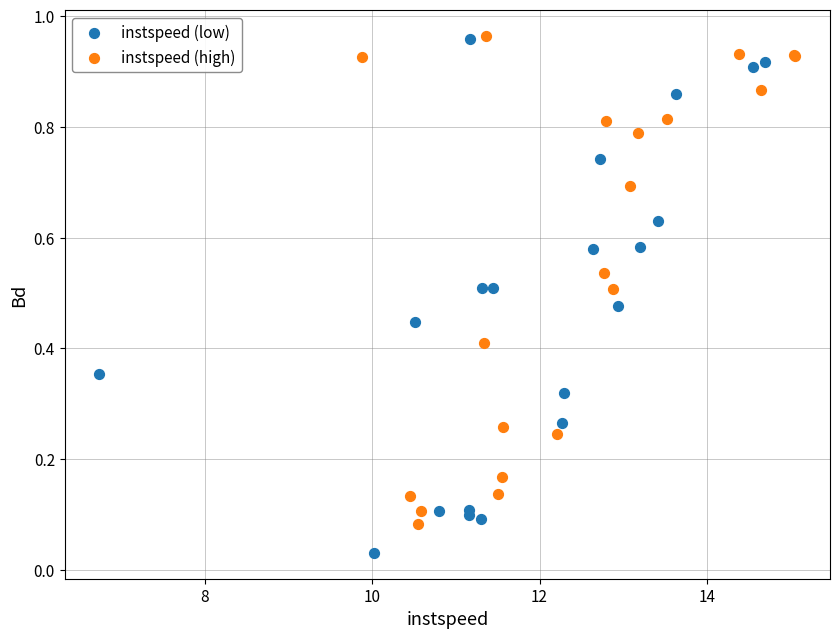

Which series reaches the minimum Y coordinate?

instspeed (low)